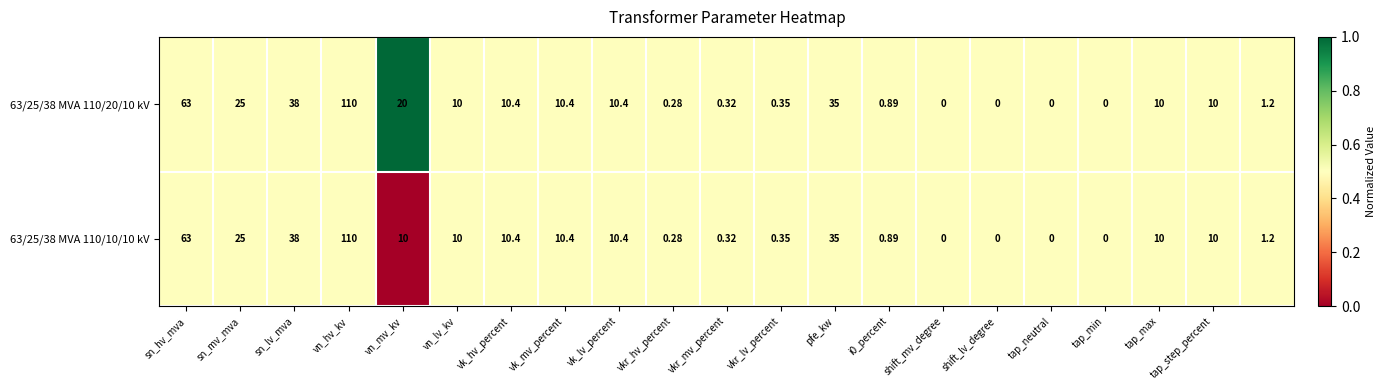

Reading left to right, what are all the values shown in this chart?

63/25/38 MVA 110/20/10 kV: 63.0	25.0	38.0	110.0	20.0	10.0	10.4	10.4	10.4	0.3	0.3	0.3	35.0	0.9	0.0	0.0	0.0	0.0	10.0	10.0	1.2
63/25/38 MVA 110/10/10 kV: 63.0	25.0	38.0	110.0	10.0	10.0	10.4	10.4	10.4	0.3	0.3	0.3	35.0	0.9	0.0	0.0	0.0	0.0	10.0	10.0	1.2